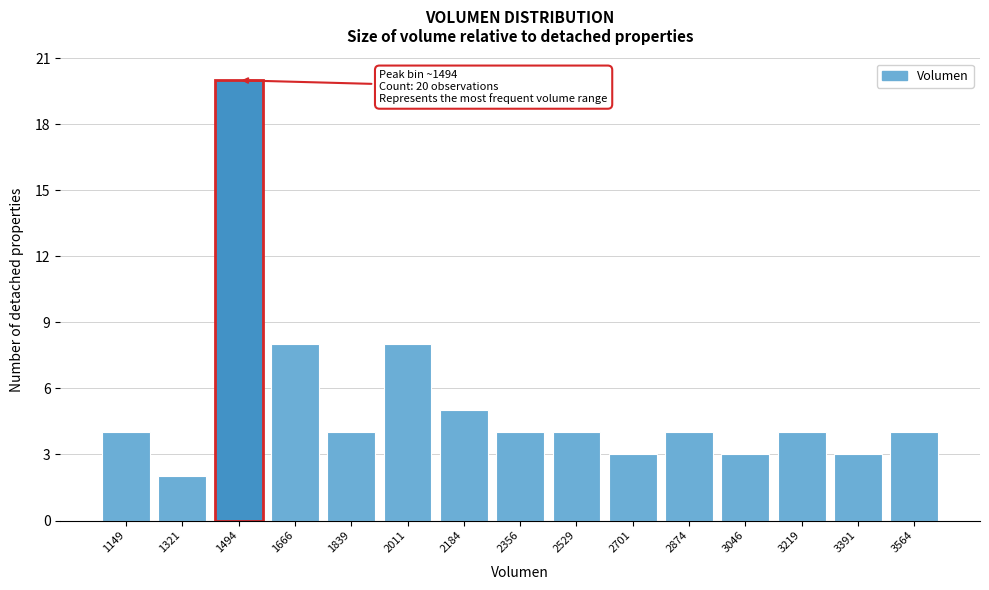

Reading right to left, extract all data points from this chart.

4	3	4	3	4	3	4	4	5	8	4	8	20	2	4